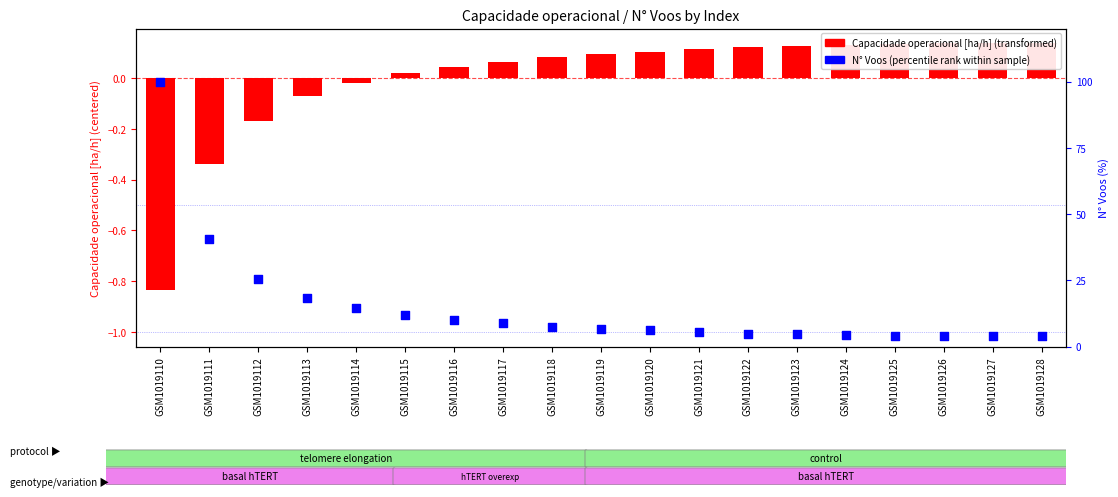

What is the total value across all series at GSM1019126?

4.0